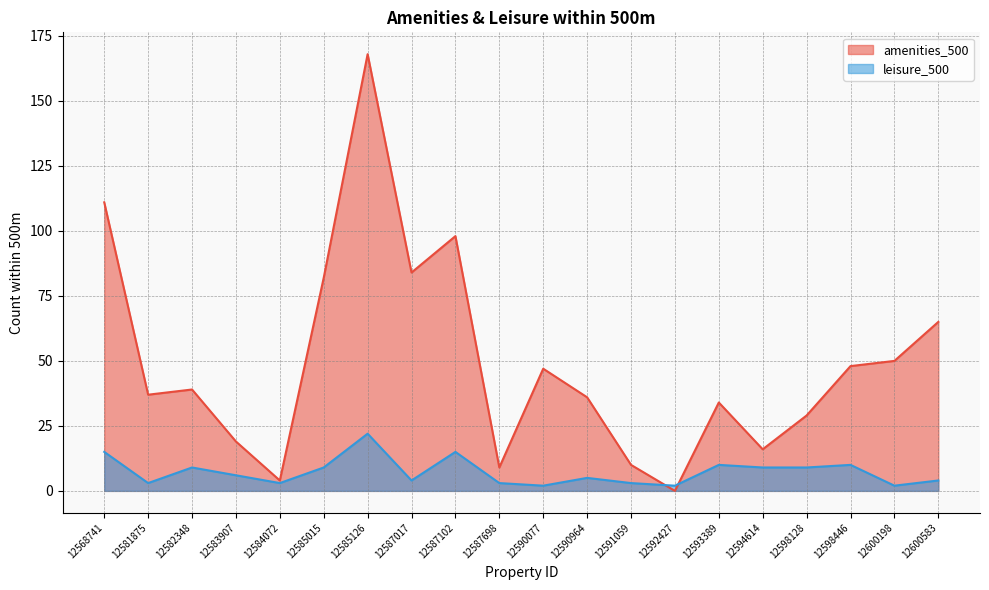

Which category has the highest value in the leisure_500 series?

12585126